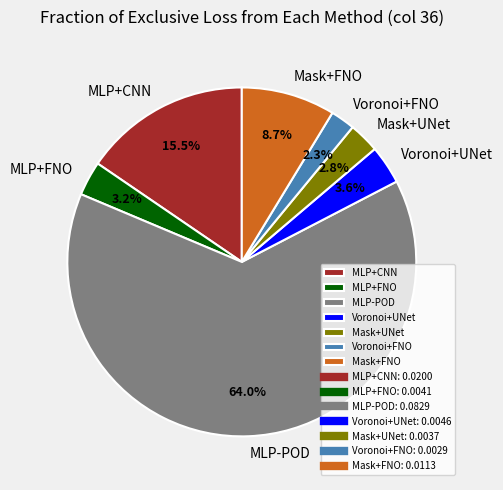

Is there any slice that represents more than half of the pie?

Yes